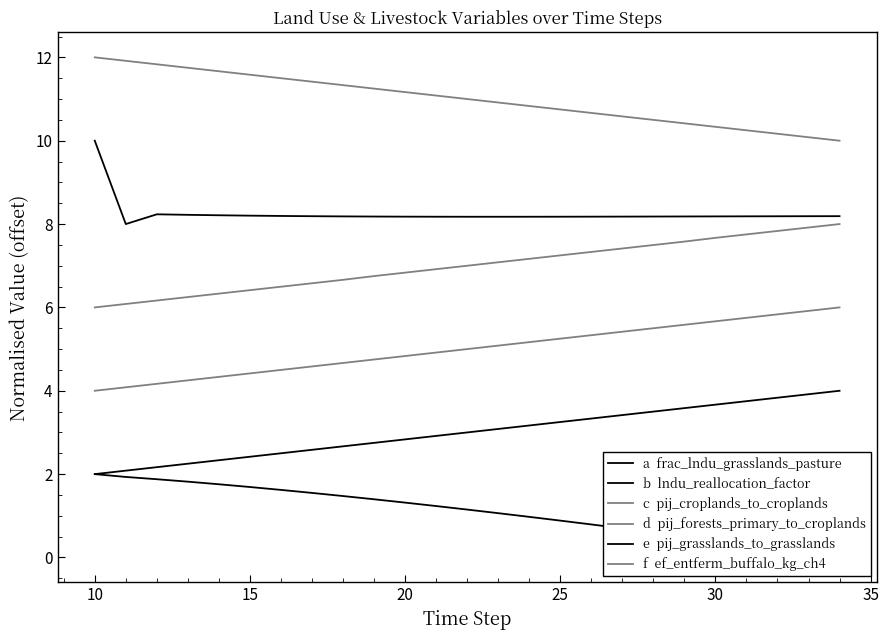

Rank the categories by c  pij_croplands_to_croplands value from highest to lowest.

24, 23, 22, 21, 20, 19, 18, 17, 16, 15, 14, 13, 12, 11, 10, 9, 8, 40, 35, 30, 25, 20, 15, 10, 5